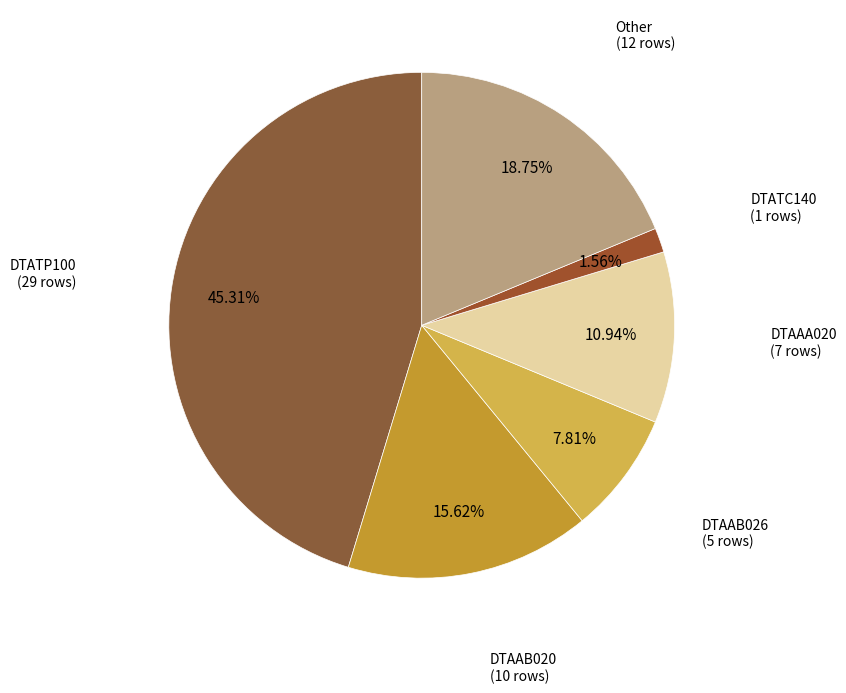

Combined, what portion of the pie is DTAAB020 and DTATP100?

60.9%